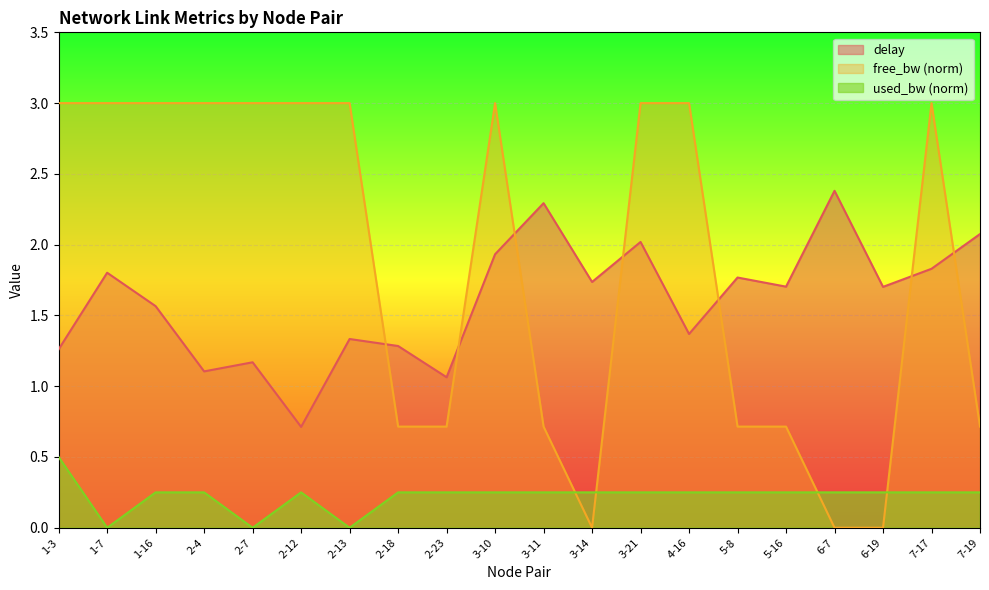

What position from the left is 5-8?

15